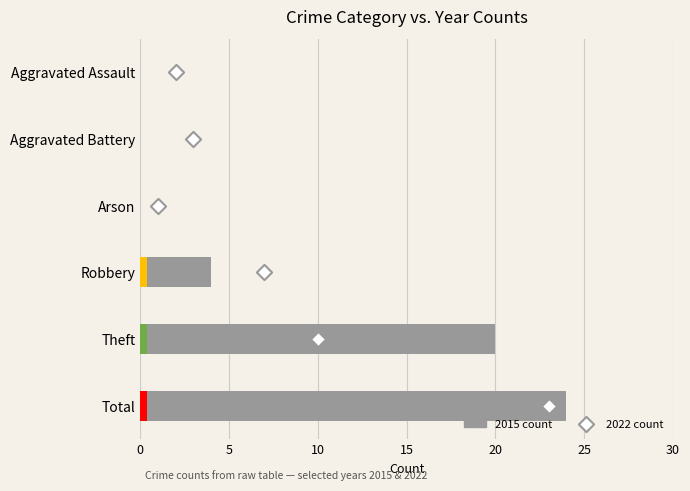

Which series has the largest total across all categories?

2015 count